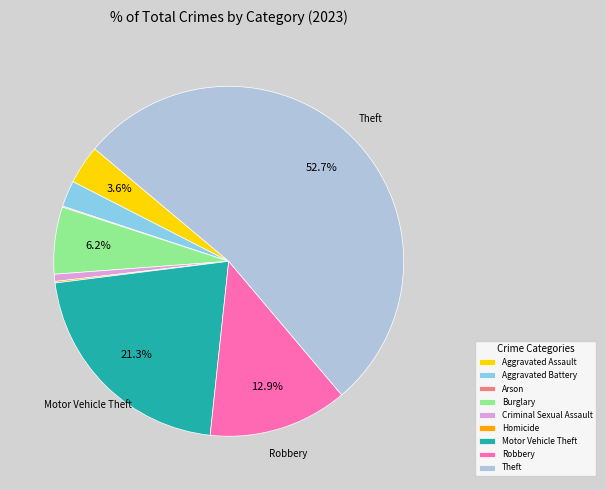

The Aggravated Assault slice represents 4% of the pie. True or false?

True